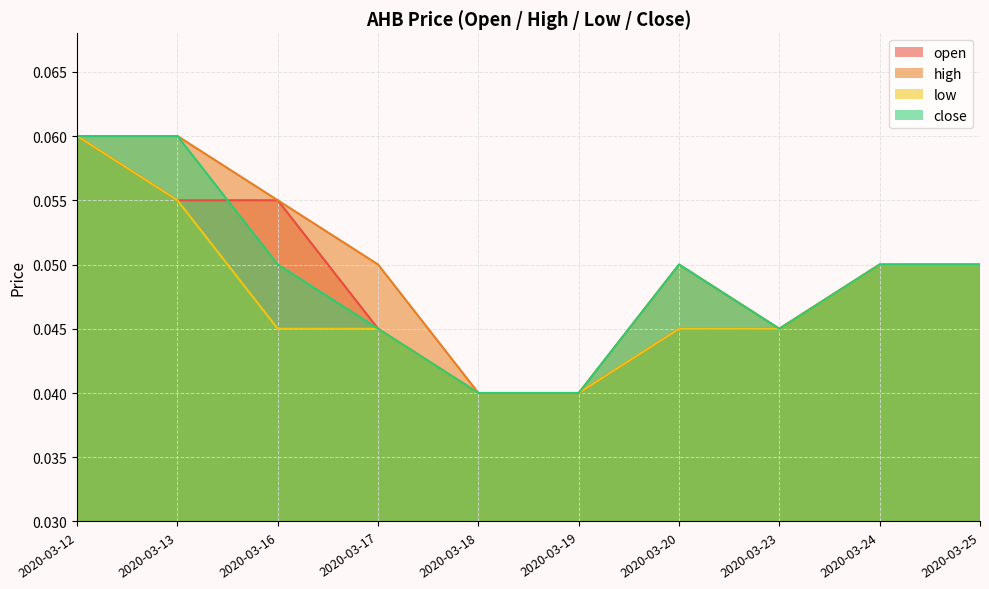

True or false: high has more than 1 interior local peaks.

False